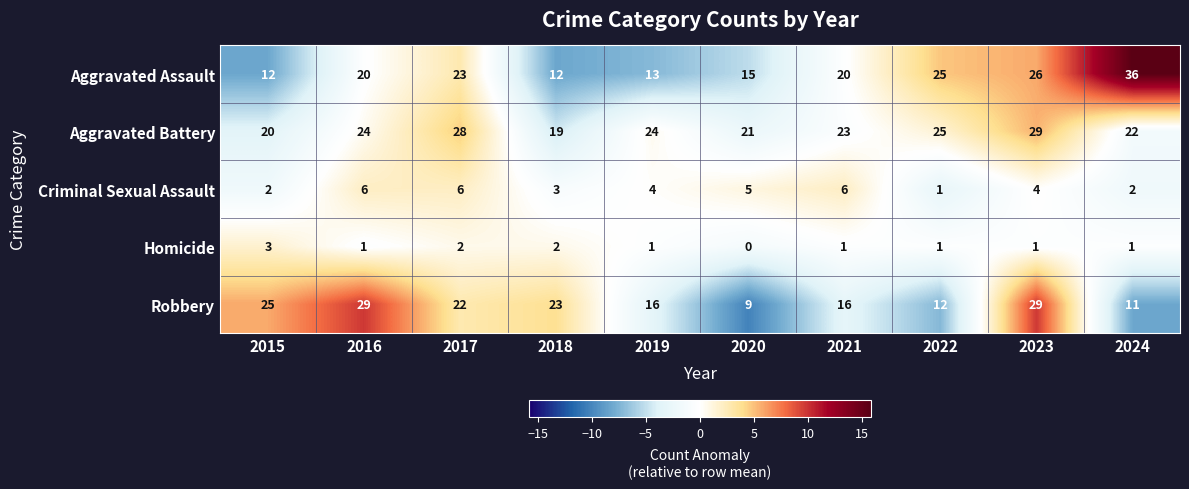

Count the number of data series in this chart.

5